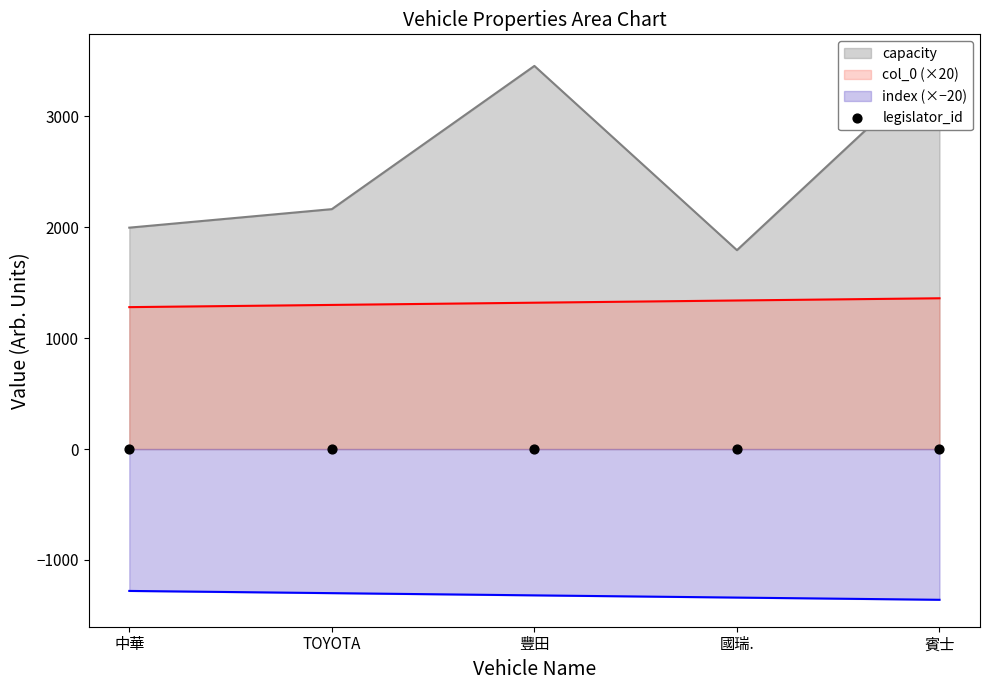

What is the total value across all series at 國瑞.?

1794